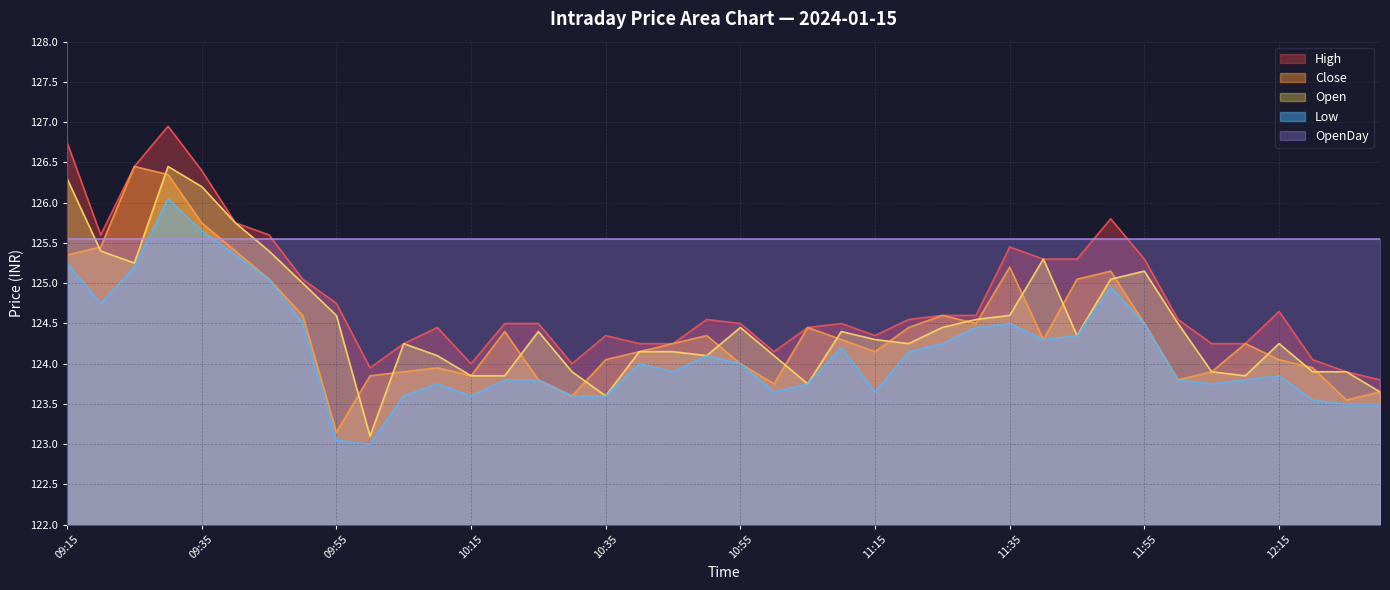

The High series shows 124.5 at 11:20. True or false?

True